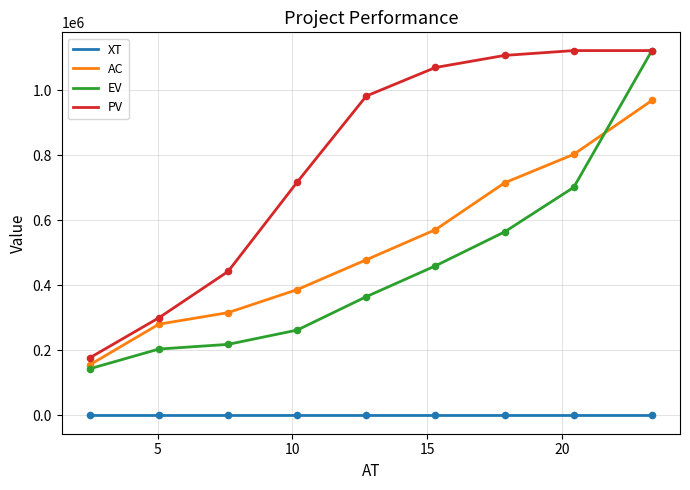

Which series has the largest total across all categories?

PV